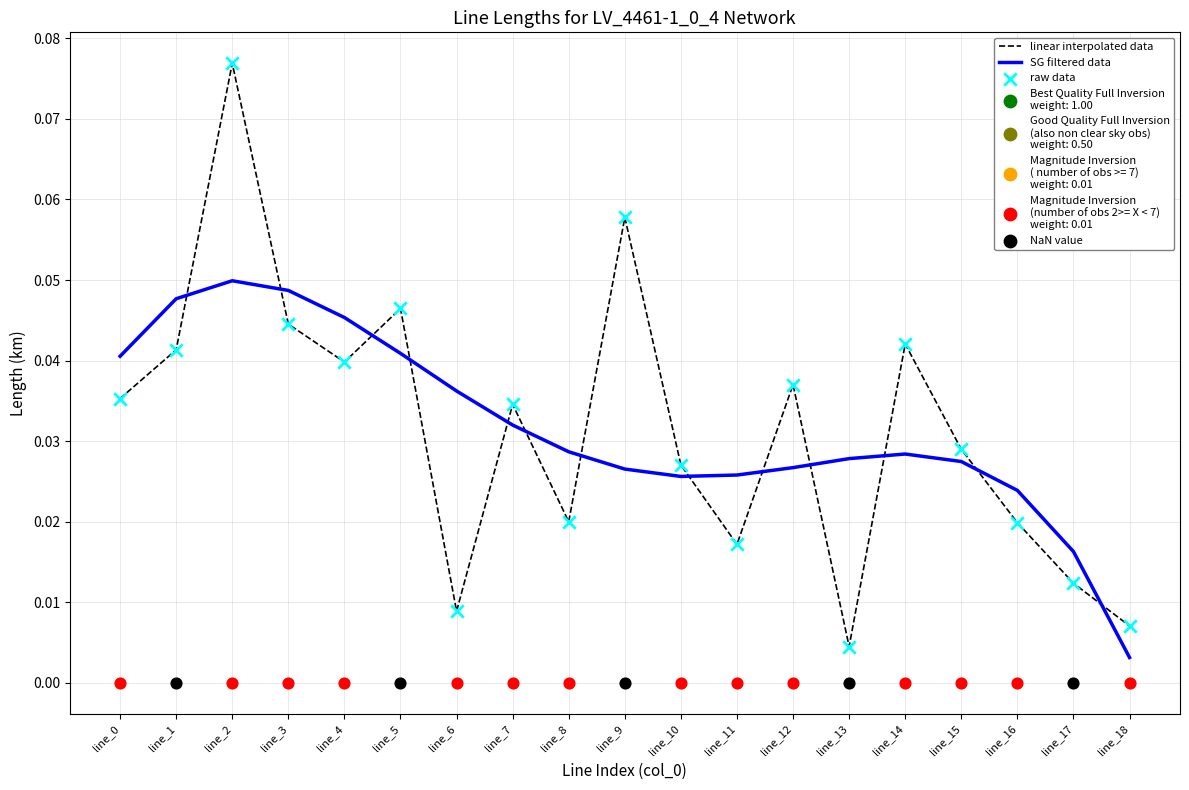

At which category is the sum across all series the highest?

line_2